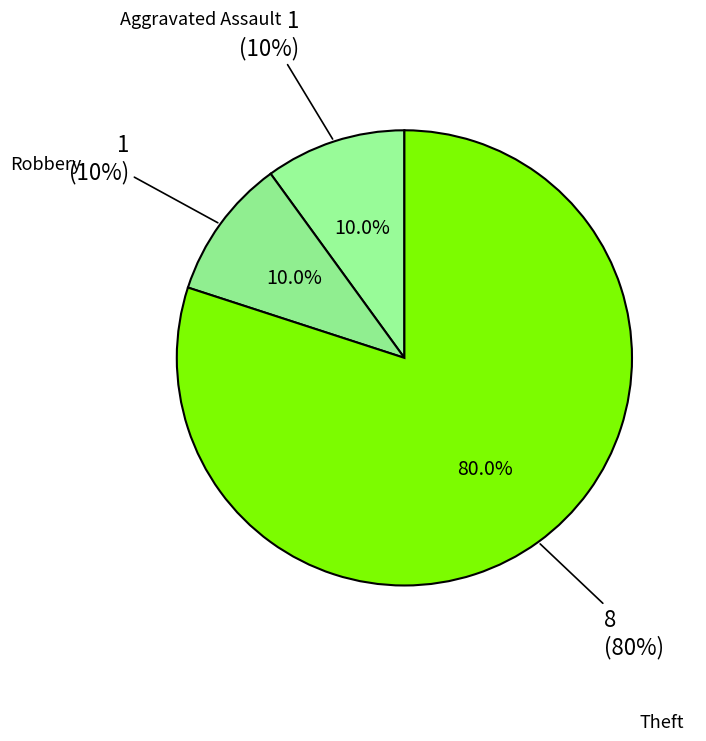

Is there any slice that represents more than half of the pie?

Yes